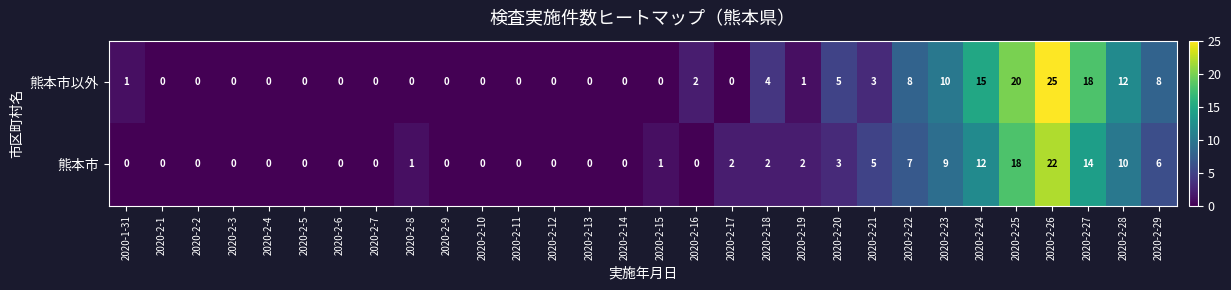

What is the greatest value displayed?

25